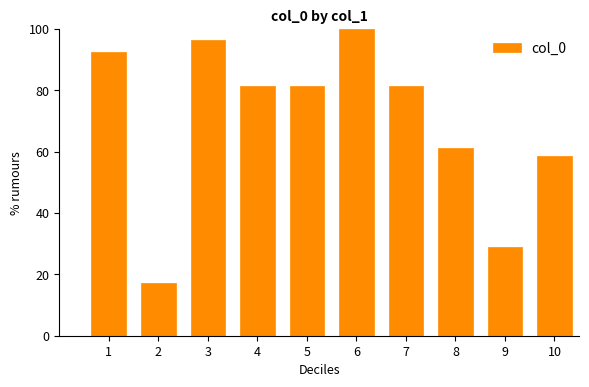

How many bars are there in total?

10